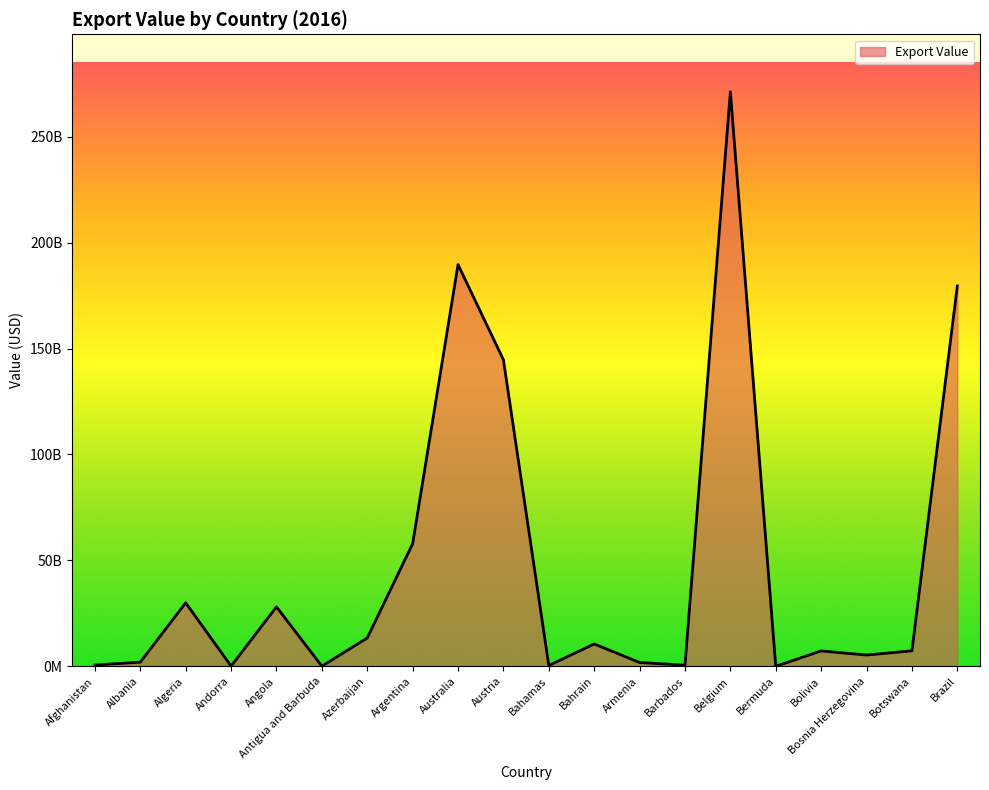

Is this an area chart (filled region under the line)?

Yes